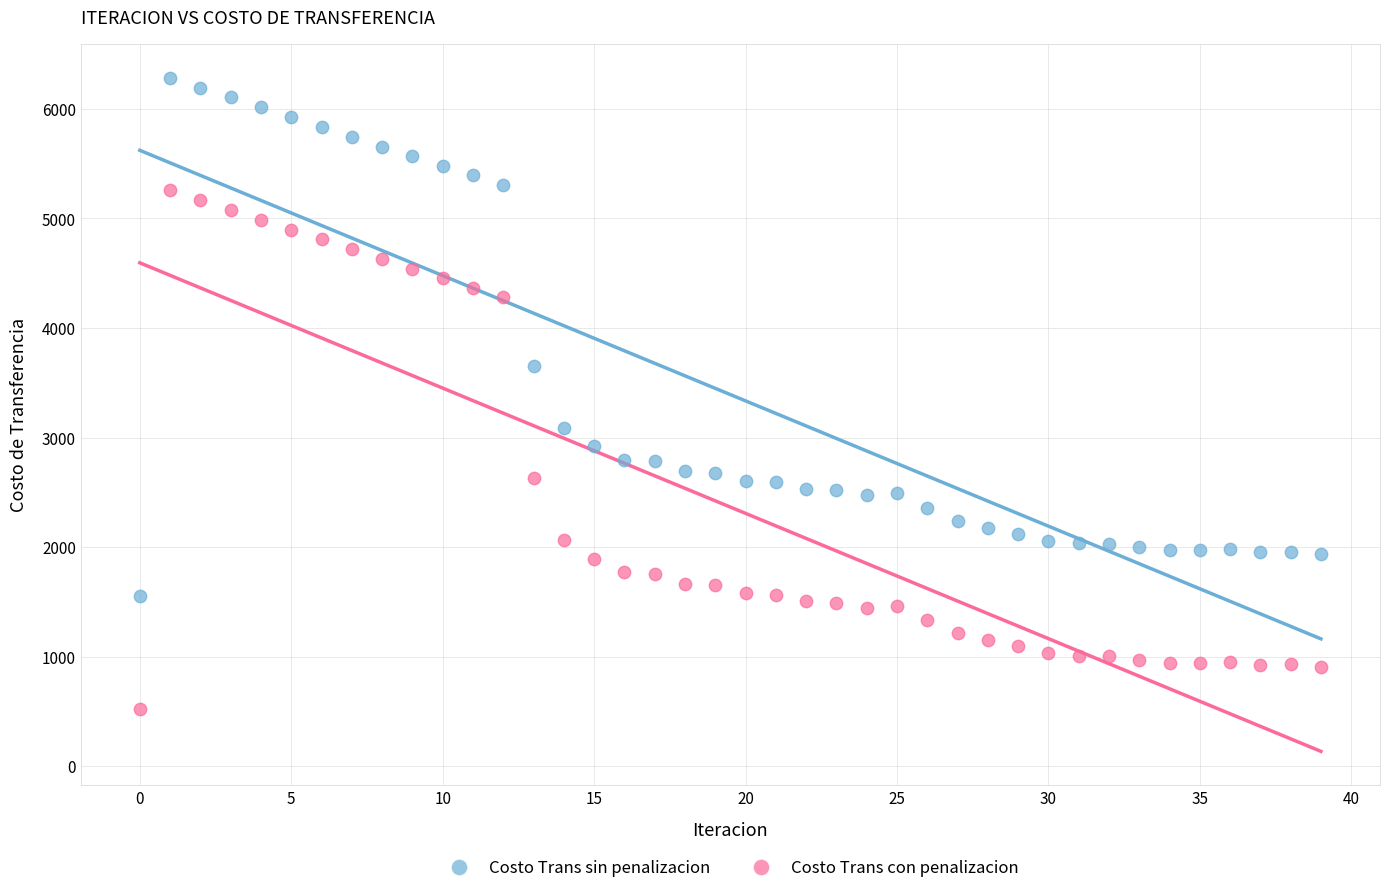

What are all the series names shown in the legend?

Costo Trans sin penalizacion, Costo Trans con penalizacion